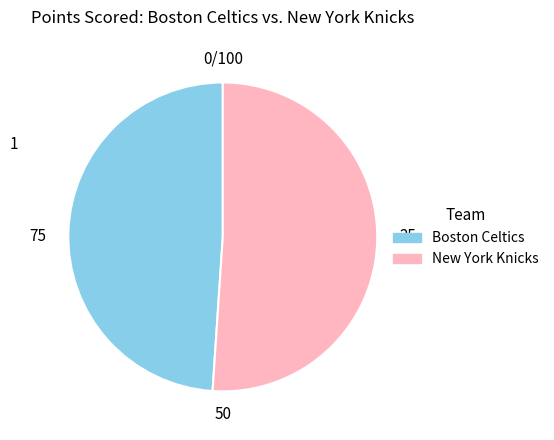

True or false: Boston Celtics accounts for 42% of the total.

False